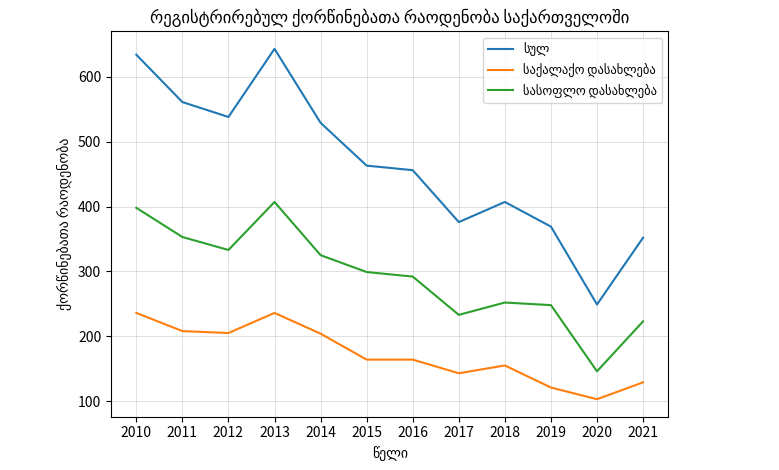

What is the maximum value shown in the chart?

643